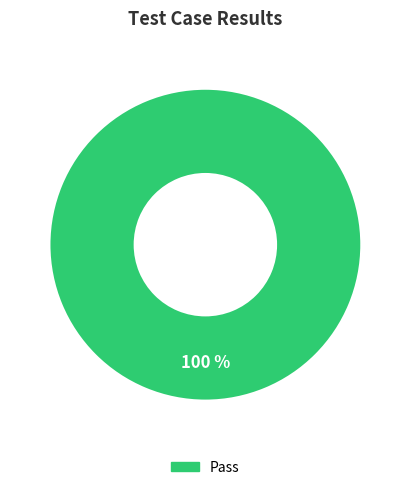

Is there any slice that represents more than half of the pie?

Yes